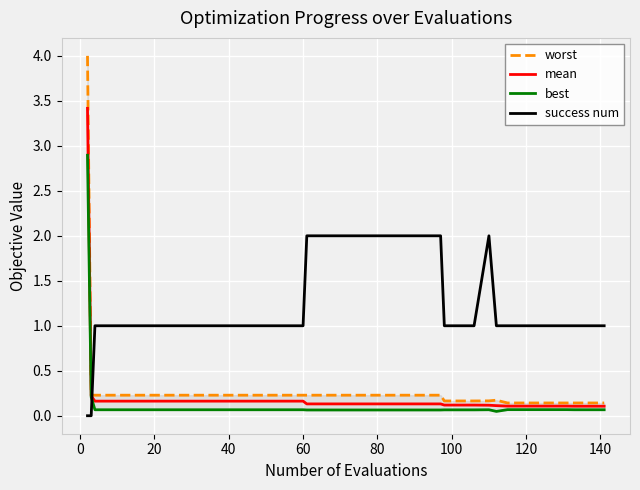

How many times do success num and best cross each other?

1